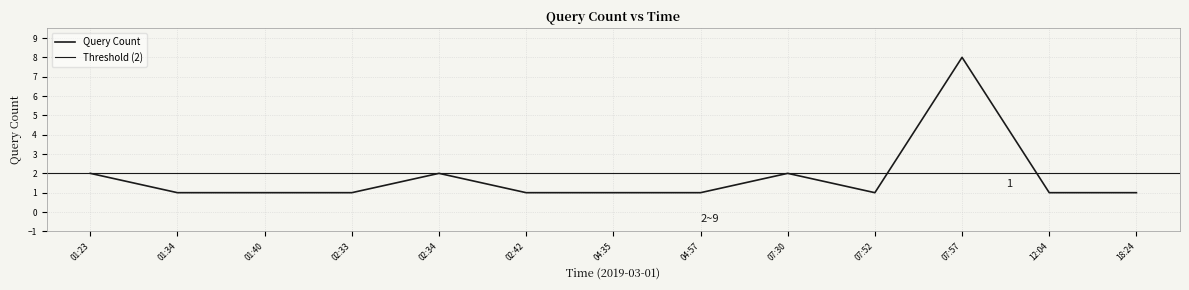

How many interior local peaks (higher than both neighbors) does the data have?

3